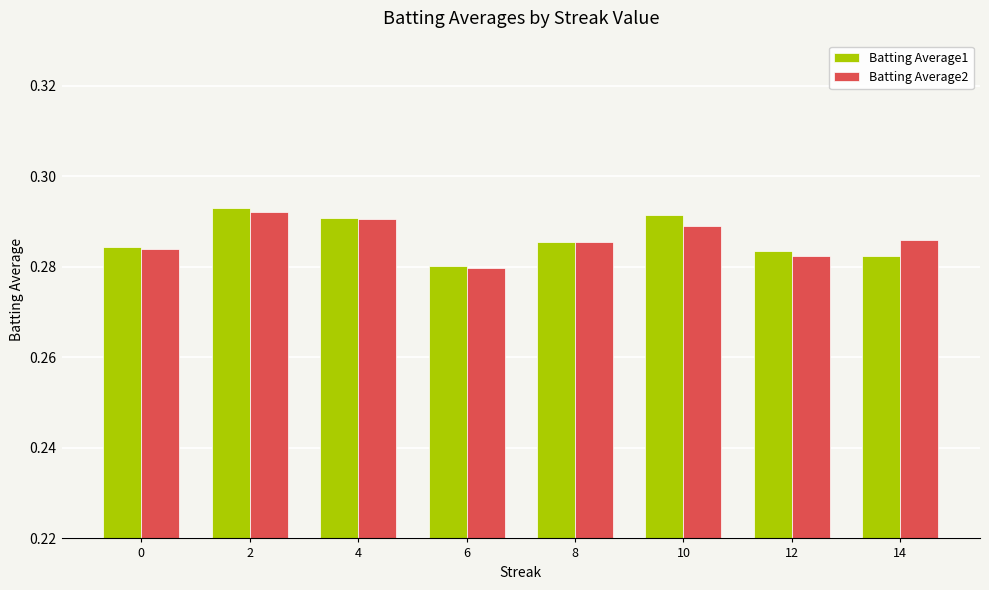

Rank the series by their maximum value, from lowest to highest.

Batting Average2, Batting Average1